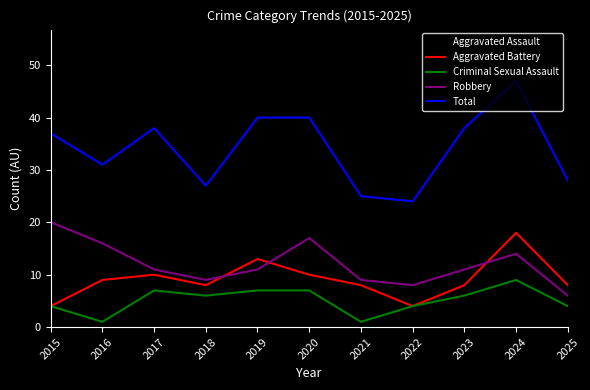

The value of Aggravated Battery at 2022 is 4. True or false?

True